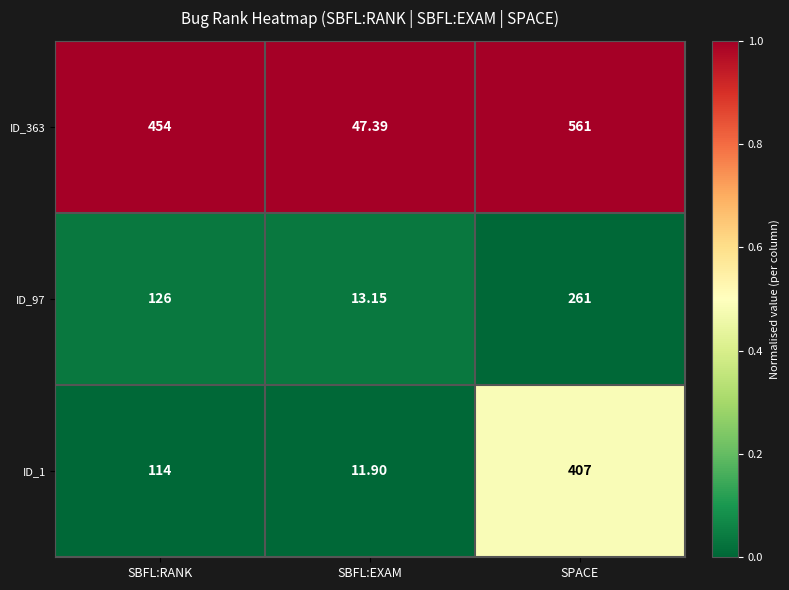

At which category does the chart reach its peak across all series?

SPACE